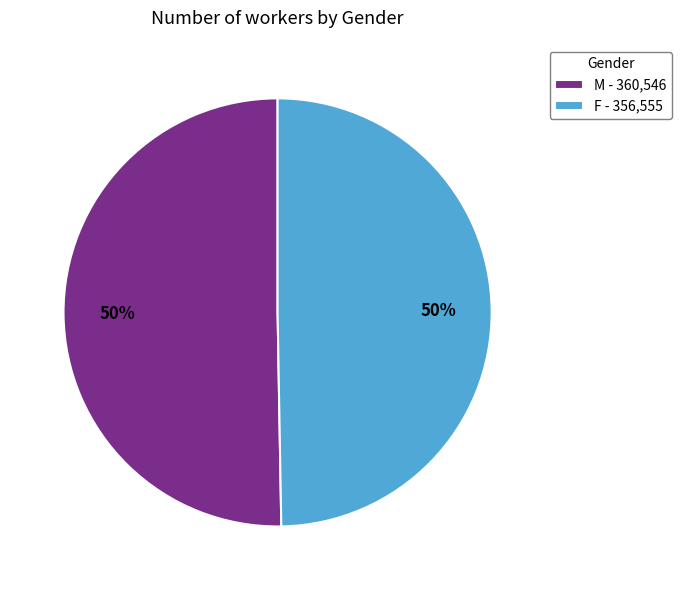

Is it true that M - 360,546 is 60% of the pie?

False